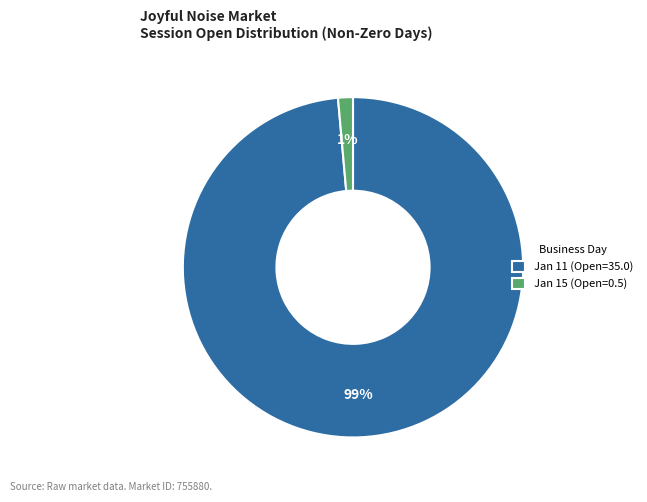

To the nearest percent, what is the average slice percentage?

50%